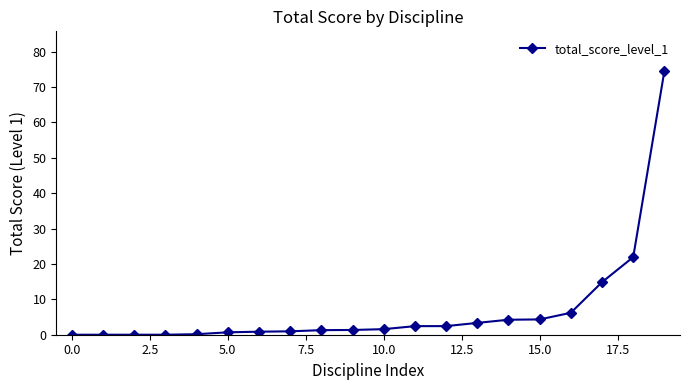

What is the average value?

7.1